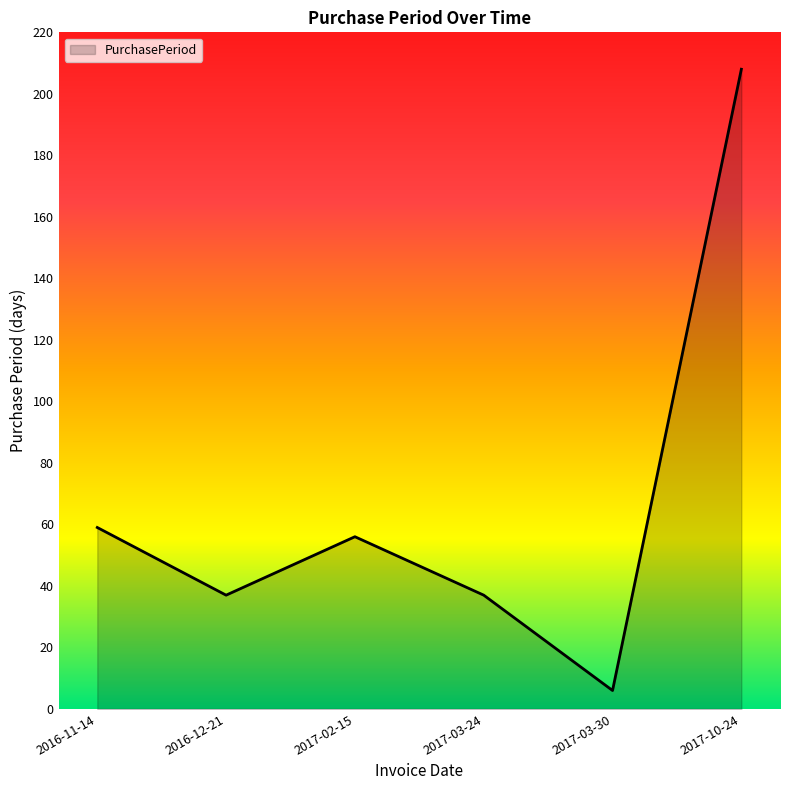

What position from the left is 2017-03-30?

5